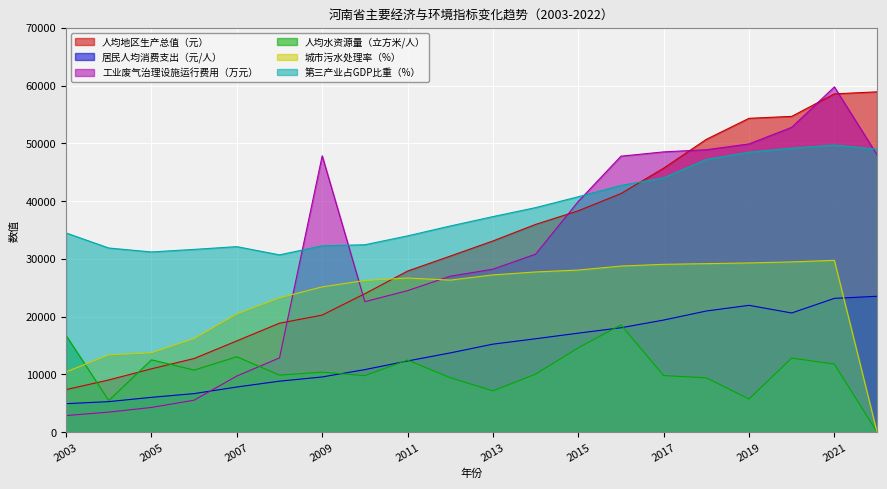

Which series has the largest total across all categories?

第三产业占GDP比重（%）